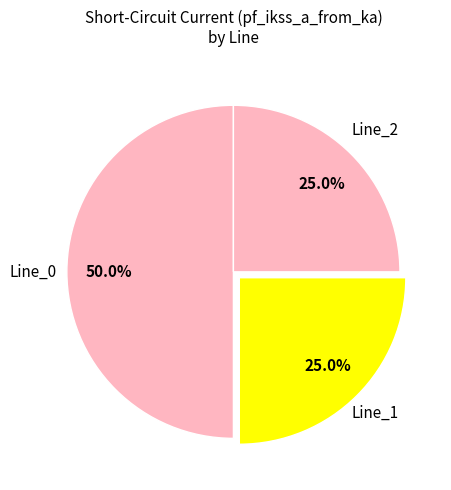

Between Line_1 and Line_0, which is larger?

Line_0